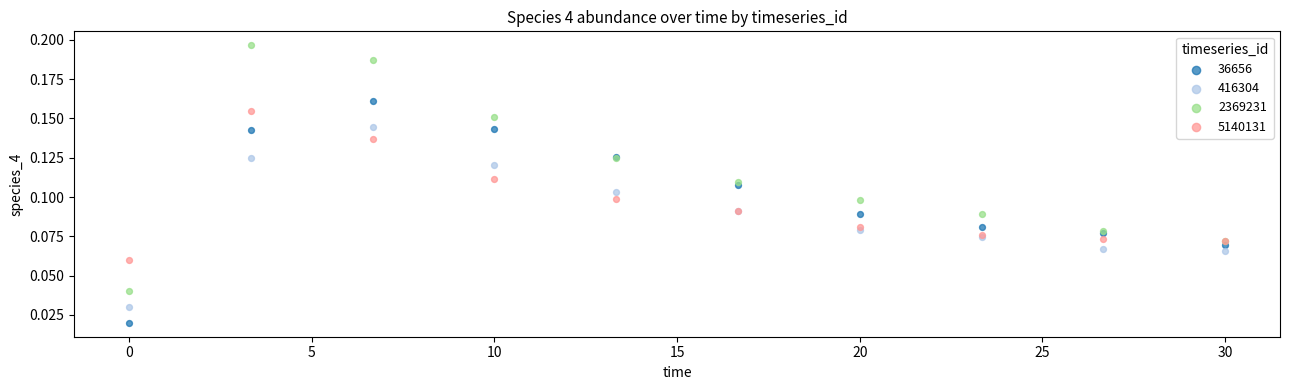

Which series contains the highest Y value?

2369231